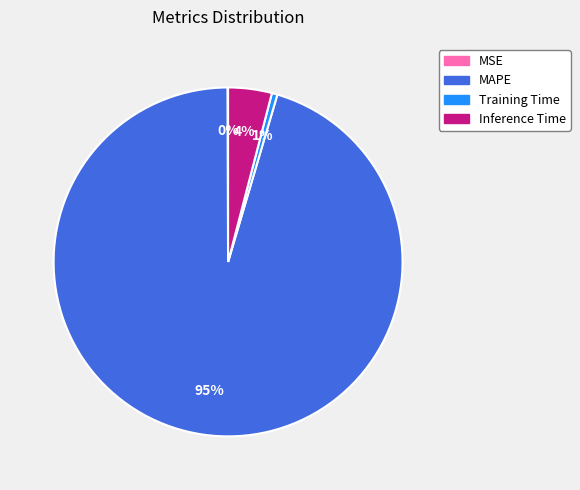

To the nearest percent, what is the difference between the largest and smallest slice percentages?

95%